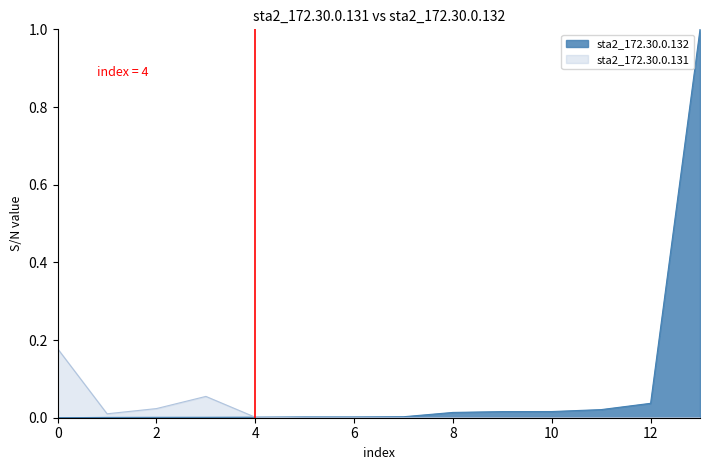

Between which two adjacent categories do sta2_172.30.0.131 and sta2_172.30.0.132 first intersect?

3 and 4